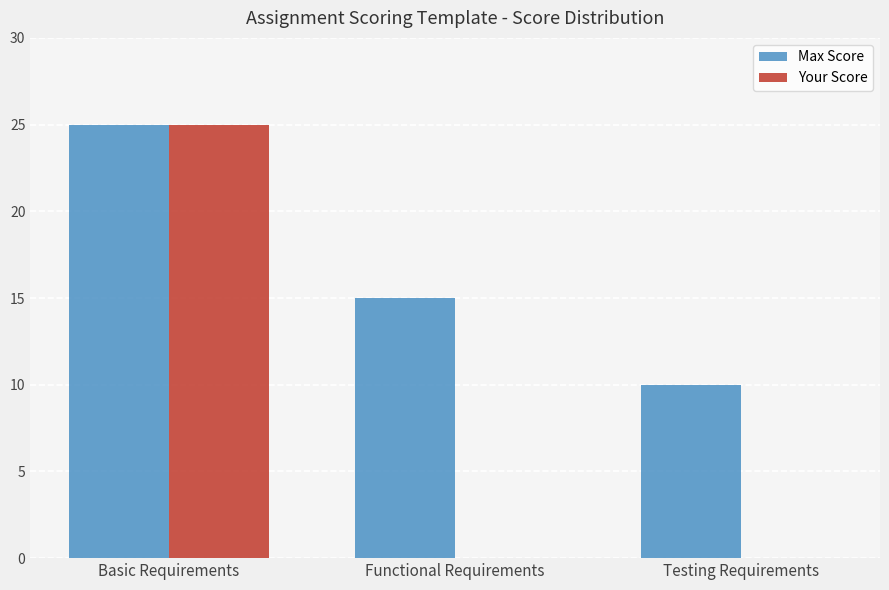

Reading right to left, extract all data points from this chart.

Max Score: Testing Requirements=10	Functional Requirements=15	Basic Requirements=25
Your Score: Testing Requirements=0	Functional Requirements=0	Basic Requirements=25